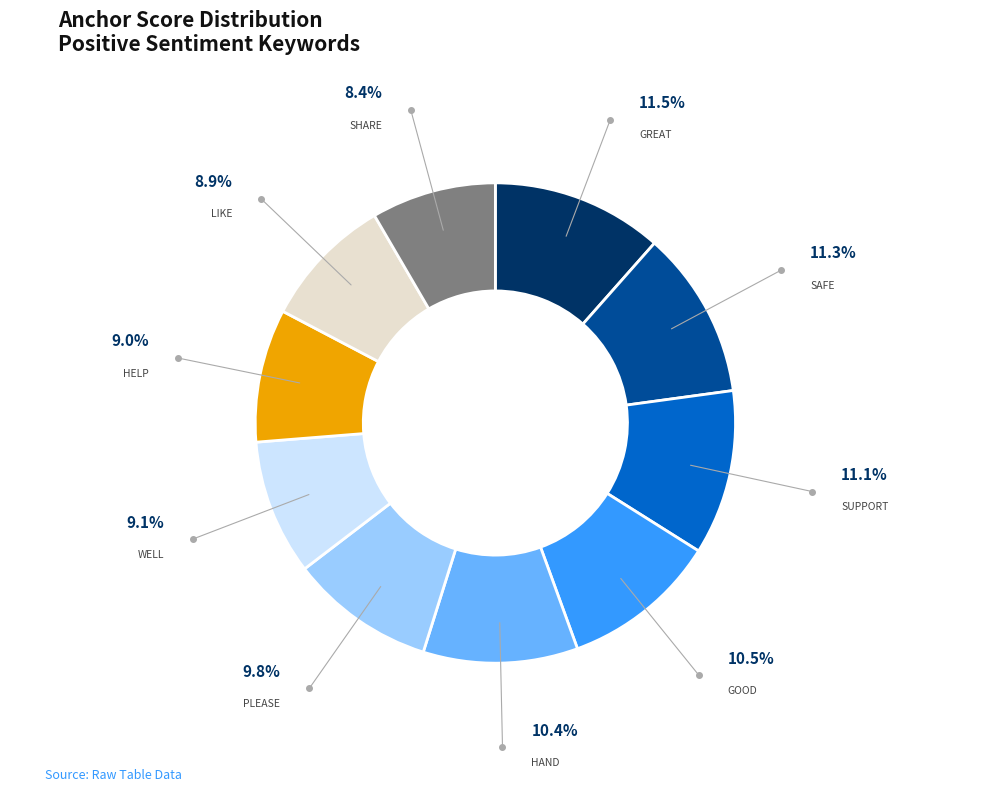

Is there a majority slice in this chart?

No